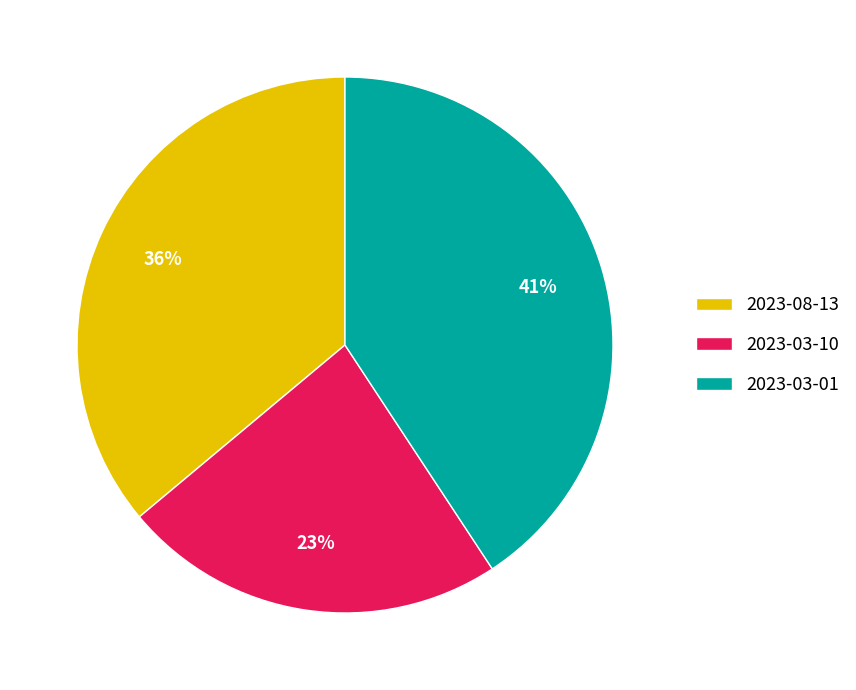

Does any single category account for the majority?

No